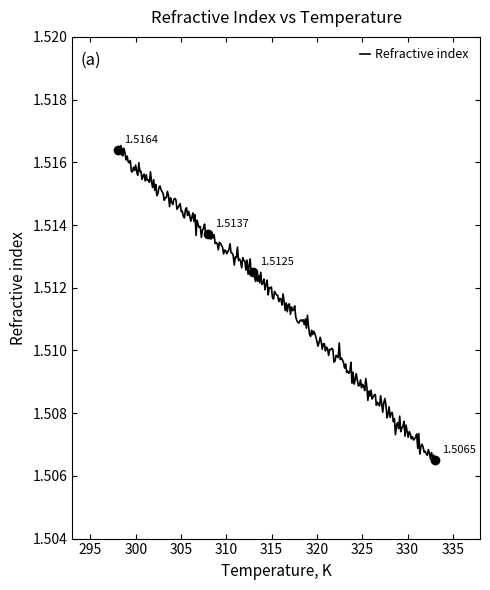

Which category has the lowest value across all series?

333